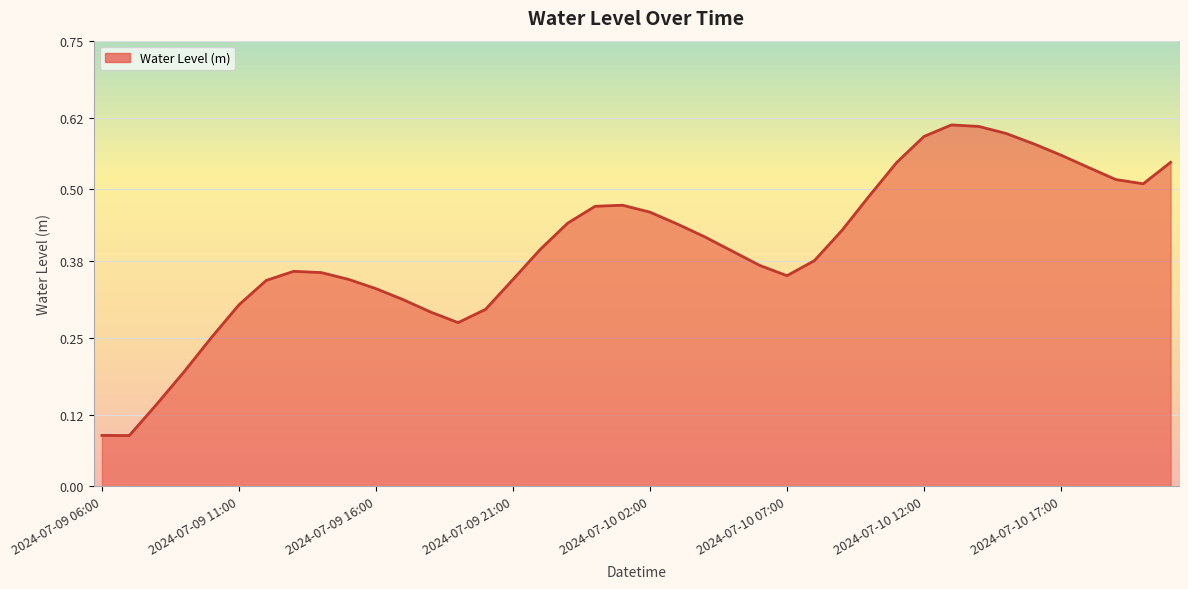

Does the chart have visible grid lines?

Yes